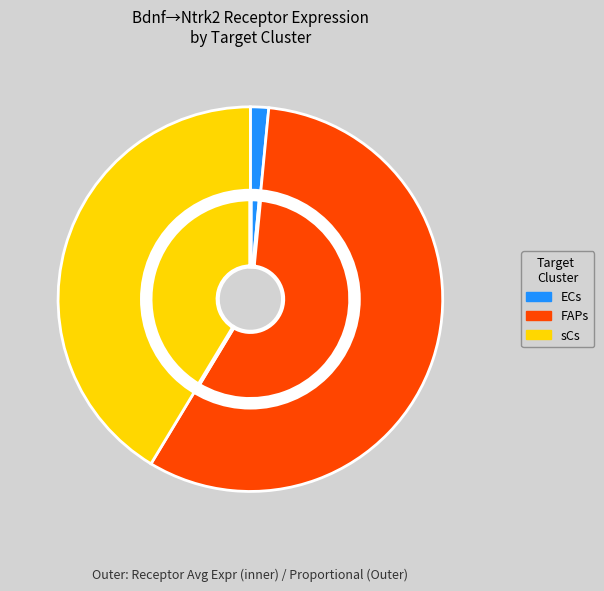

What percentage is the ECs slice, to the nearest percent?

2%